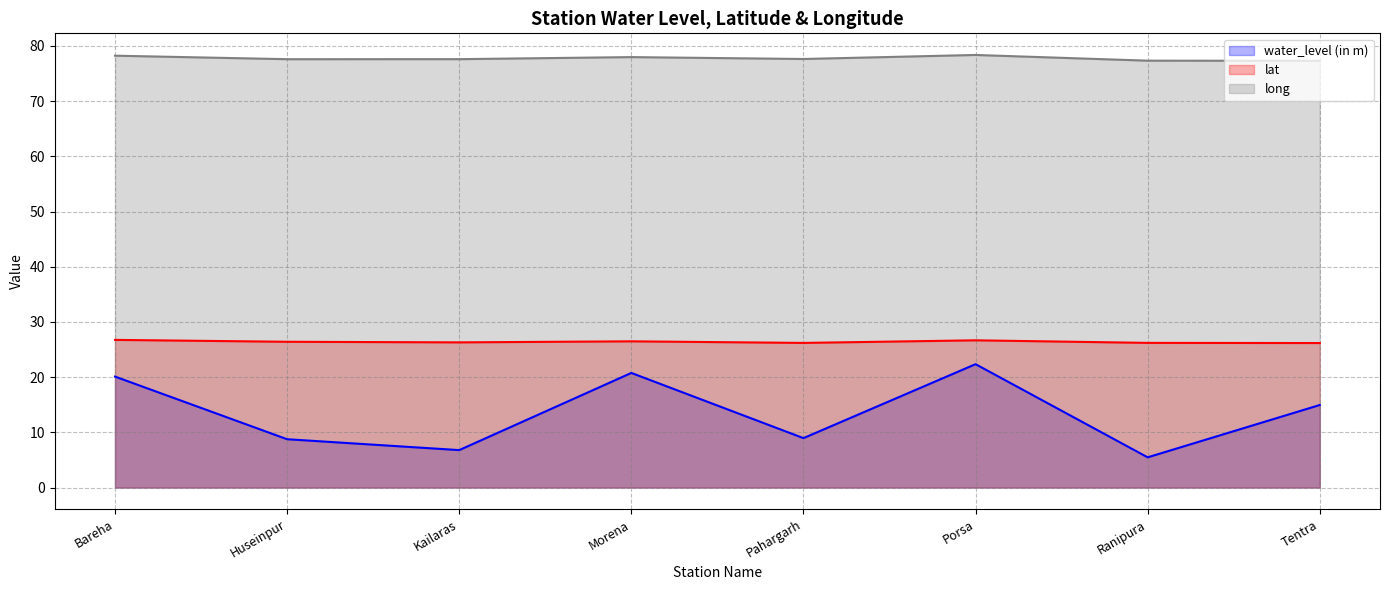

How many interior local peaks does the long series have?

2